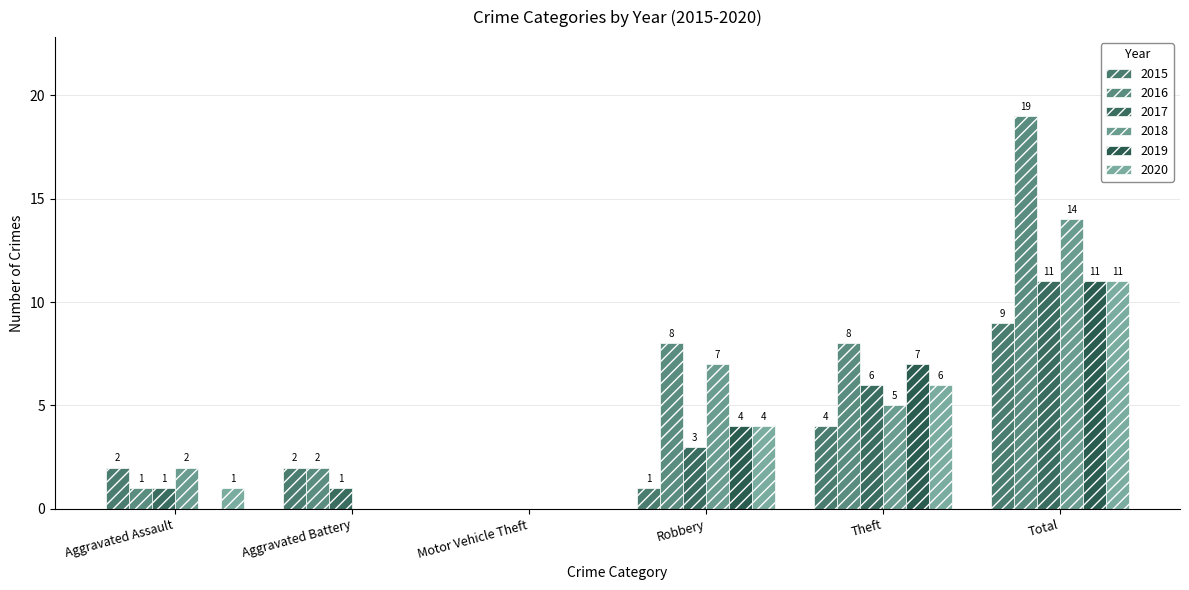

What is the sum of the 2016 values at Aggravated Battery and Theft?

10